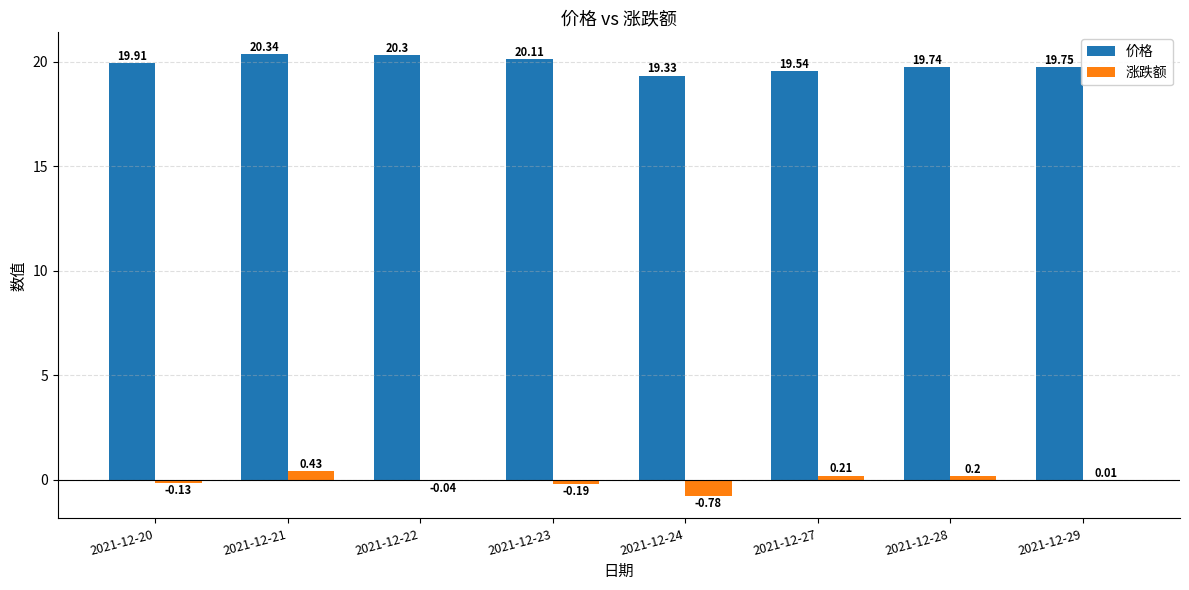

Which series changed the most between 2021-12-27 and 2021-12-28?

价格